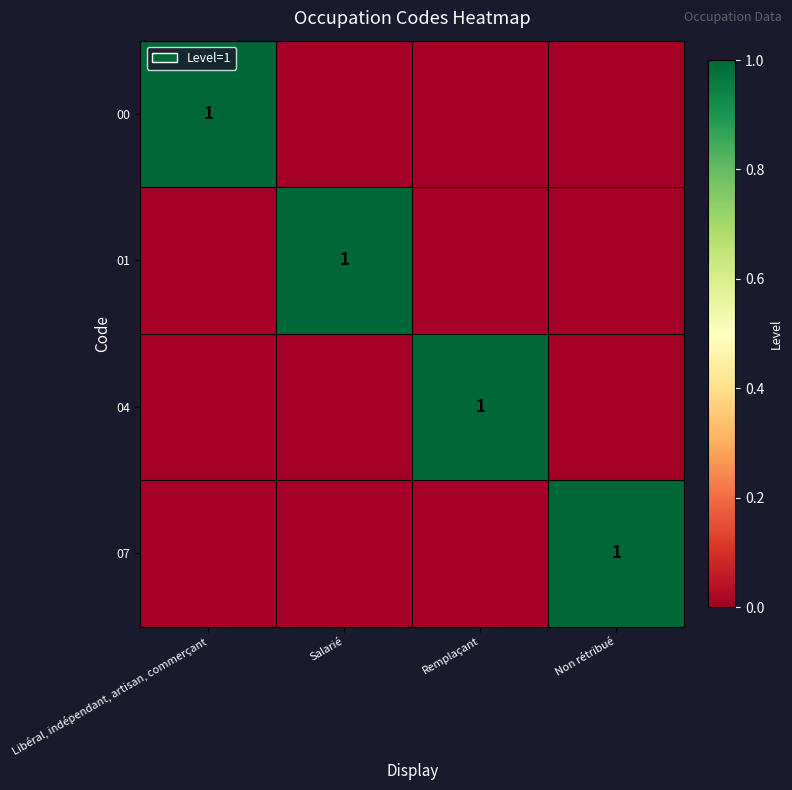

True or false: 07 has a value of 1 at Non rétribué.

True